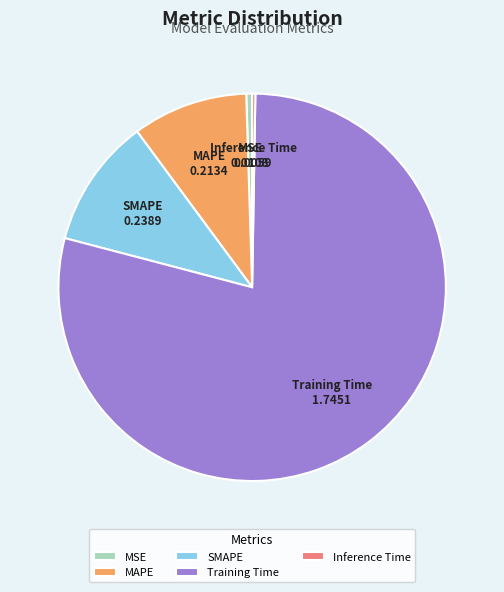

Does Training Time account for over 50% of the chart?

Yes